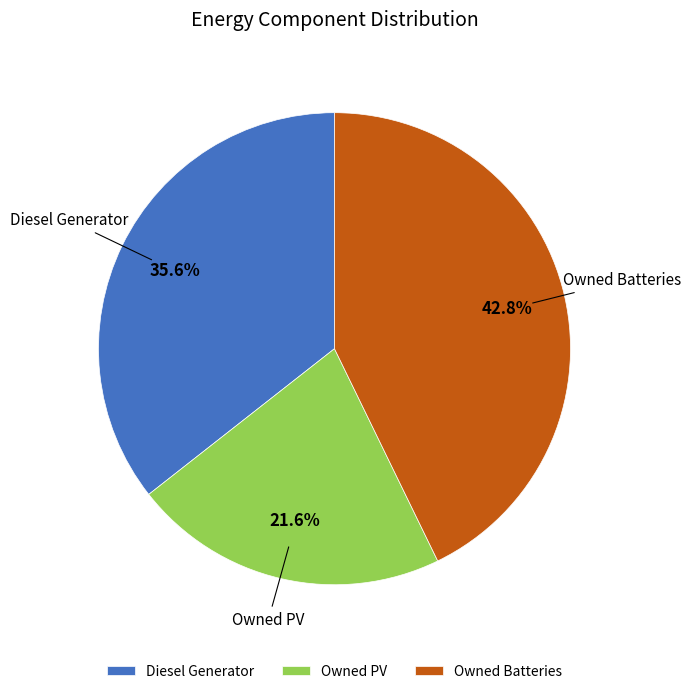

What is the ratio of the value at Owned Batteries to the value at Diesel Generator?

1.2